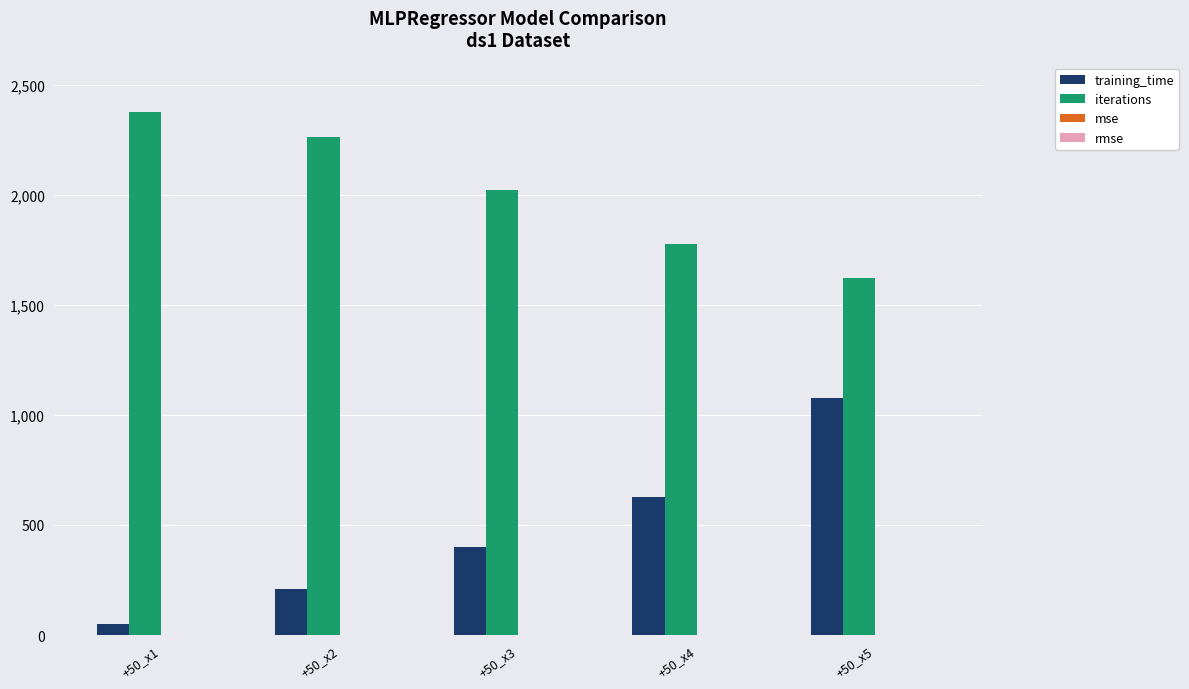

What is the total value across all series at +50_x4?

2405.3